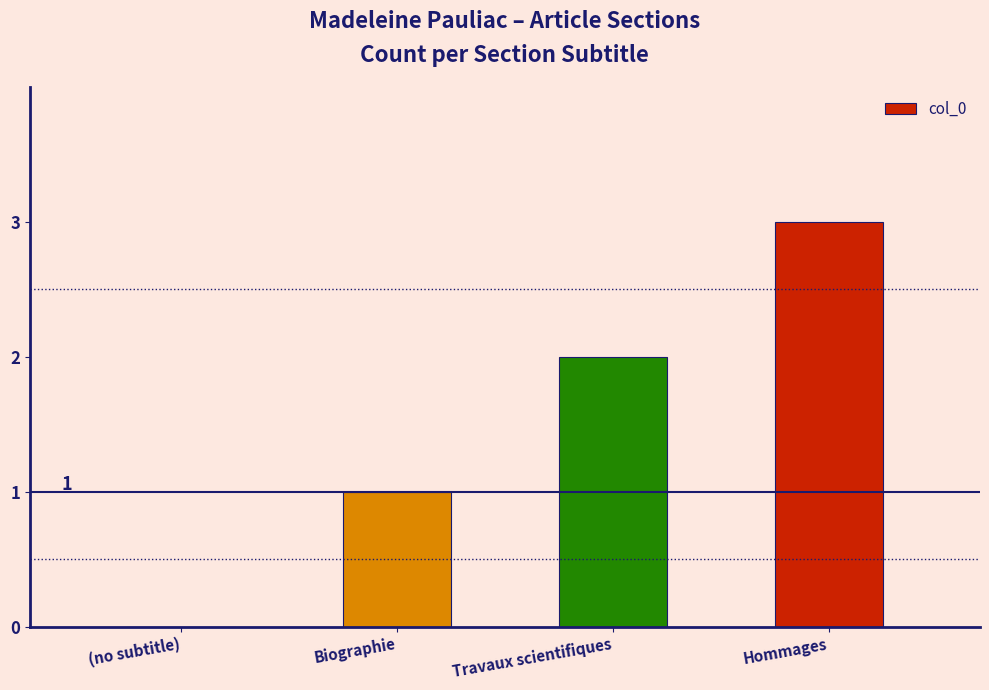

The value at Travaux scientifiques is 3. True or false?

False